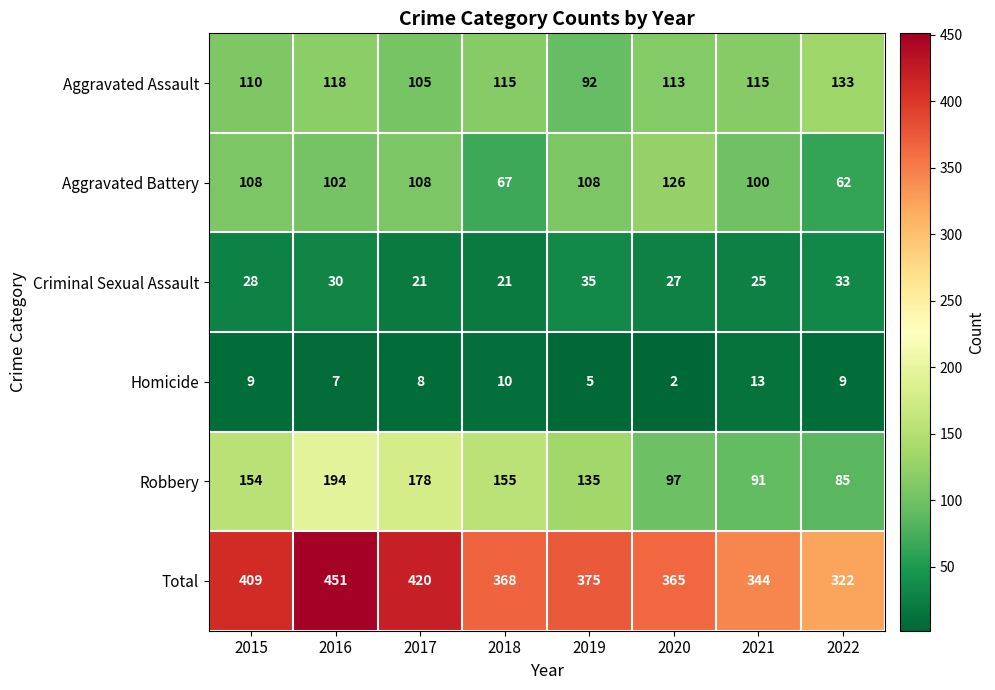

How many data points does each series have?

8